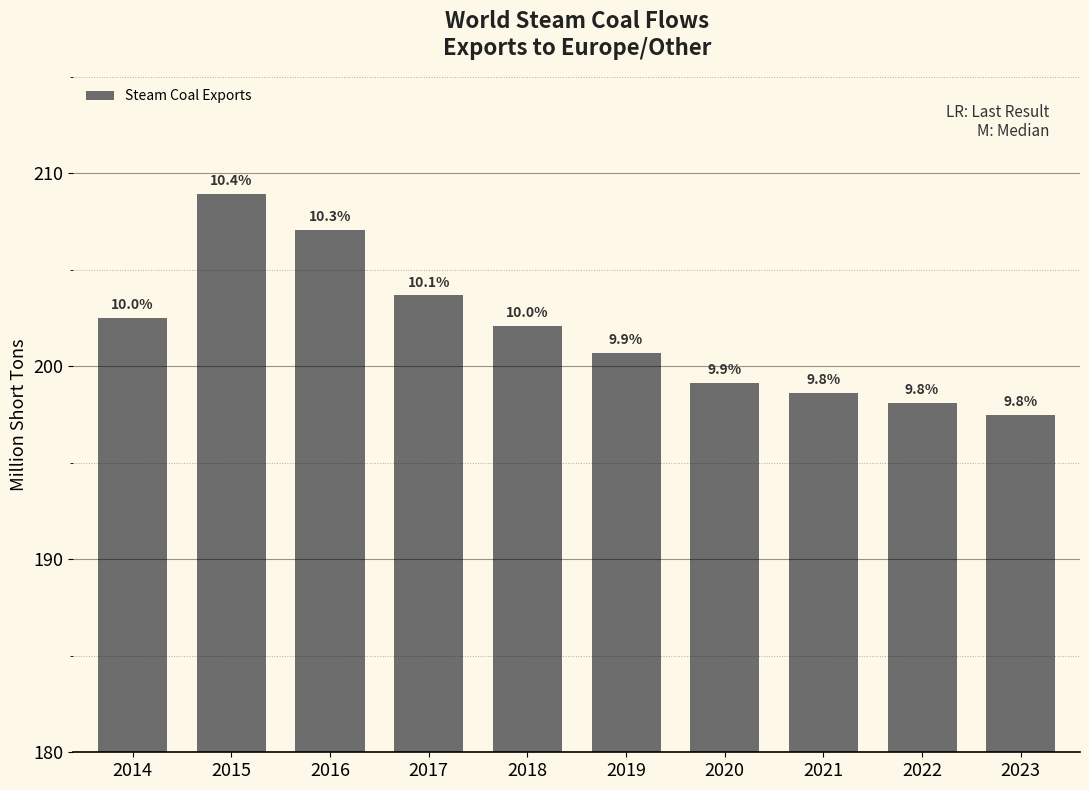

At which label does the data first exceed 202?

2014